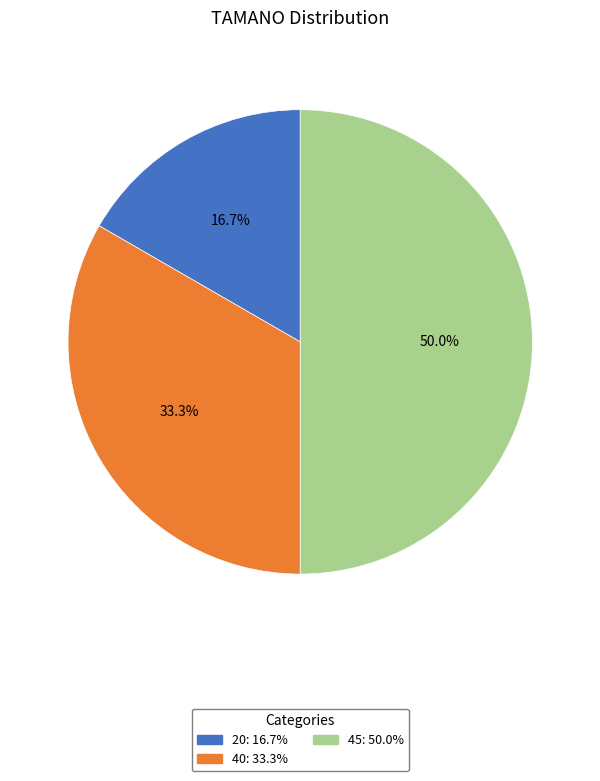

Between 40 and 20, which is larger?

40